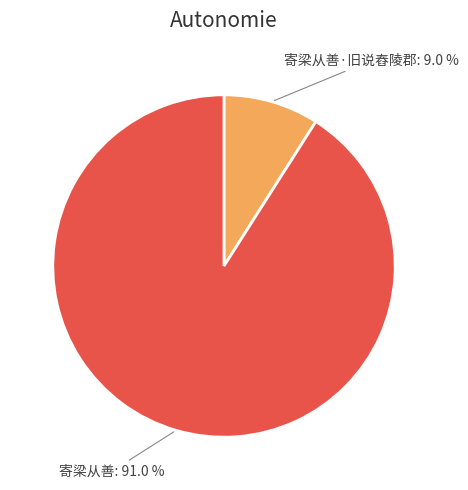

How many segments does this pie chart have?

2